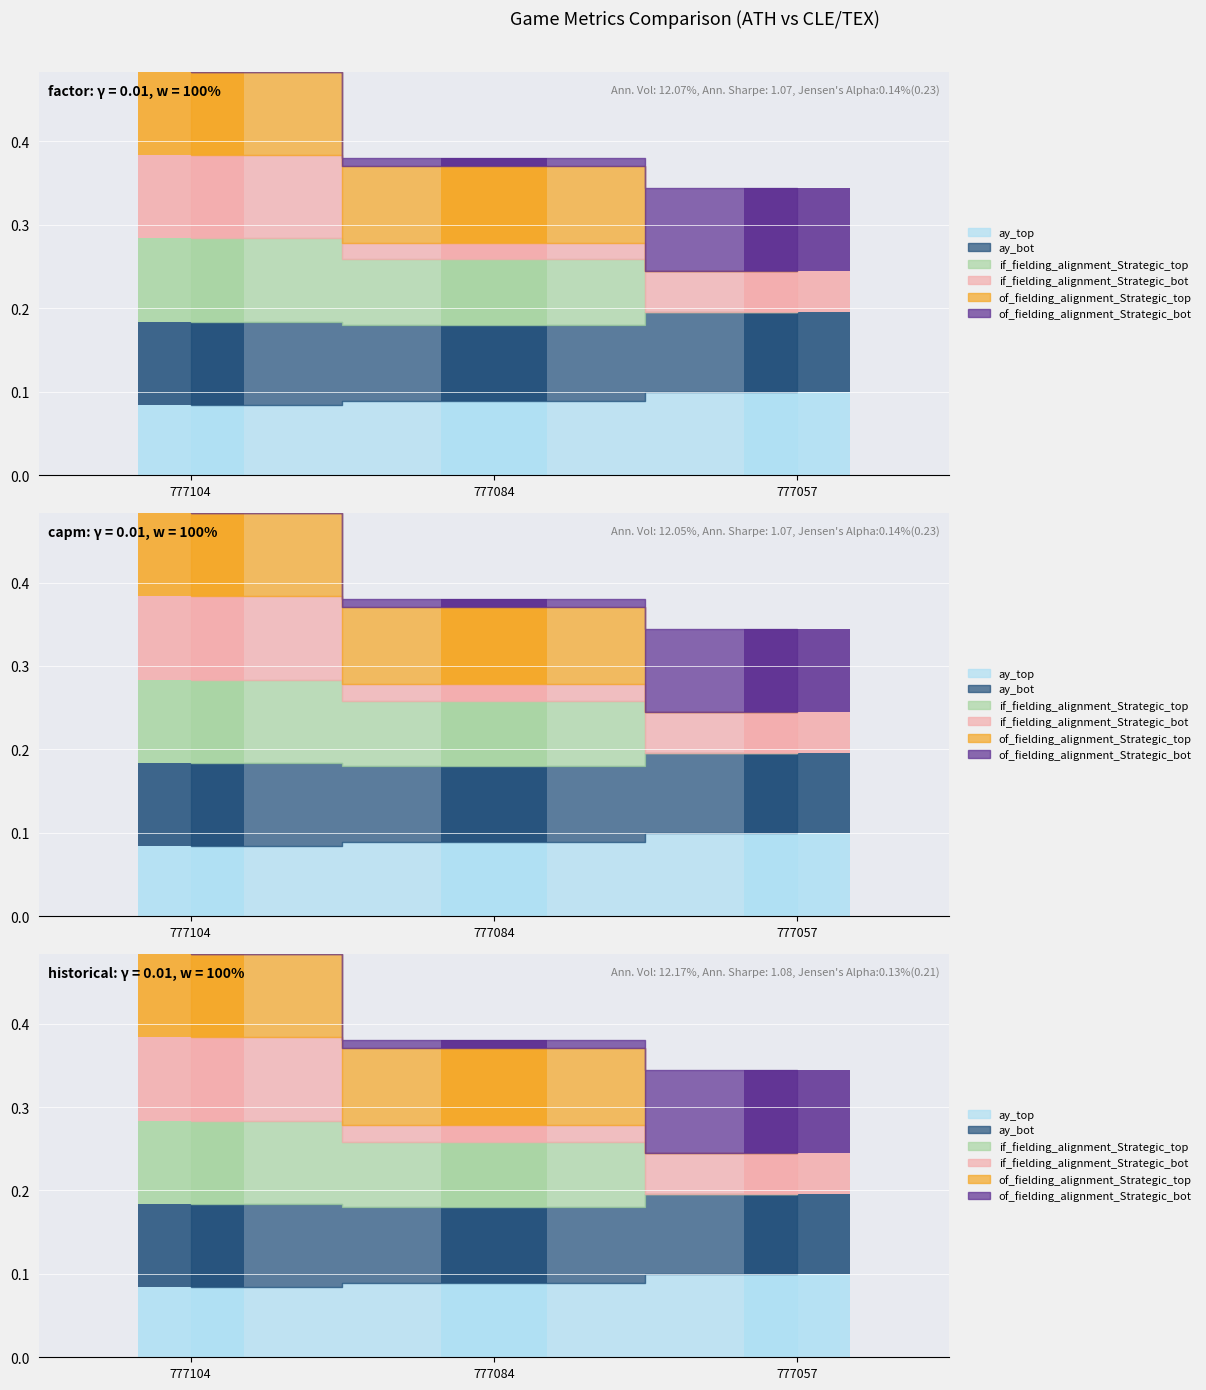

Count the number of data series in this chart.

6